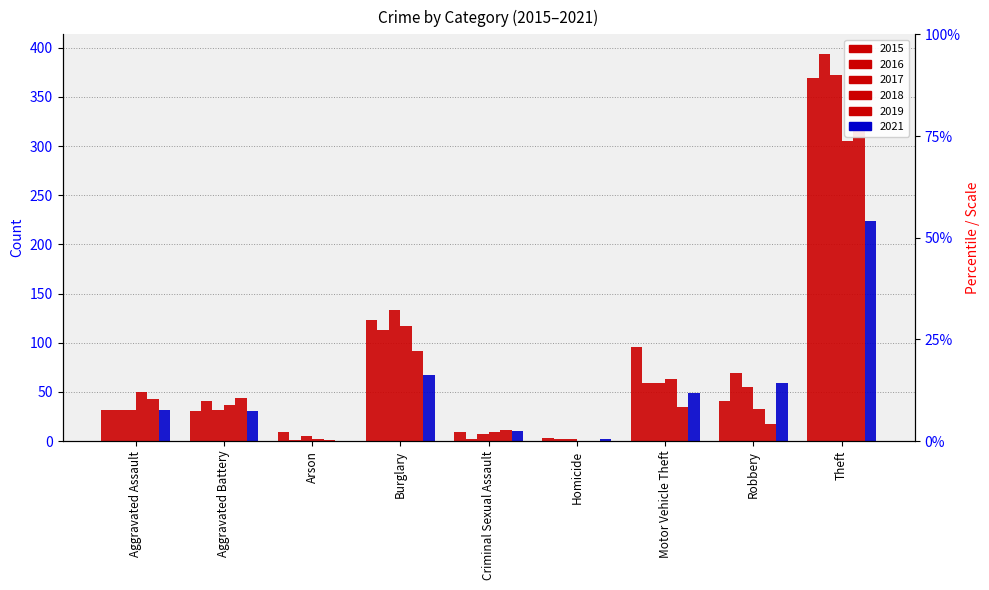

Which series has the widest spread of values?

2016